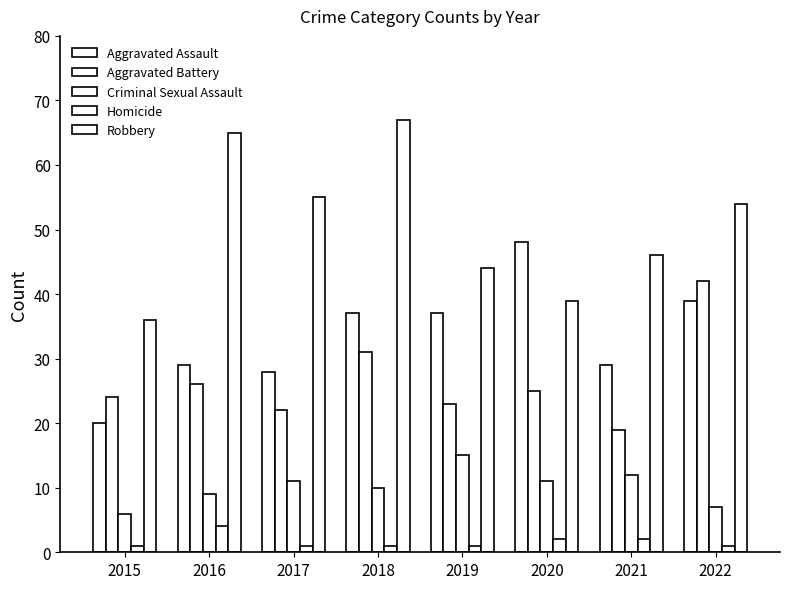

Which series changed the most between 2017 and 2020?

Aggravated Assault